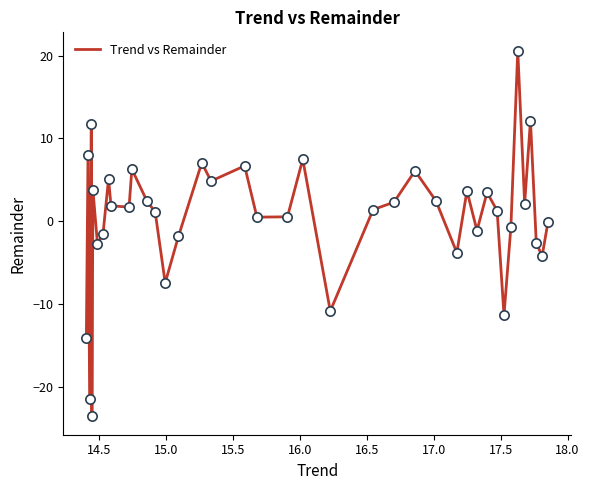

What is the difference between the maximum and minimum values?

44.2